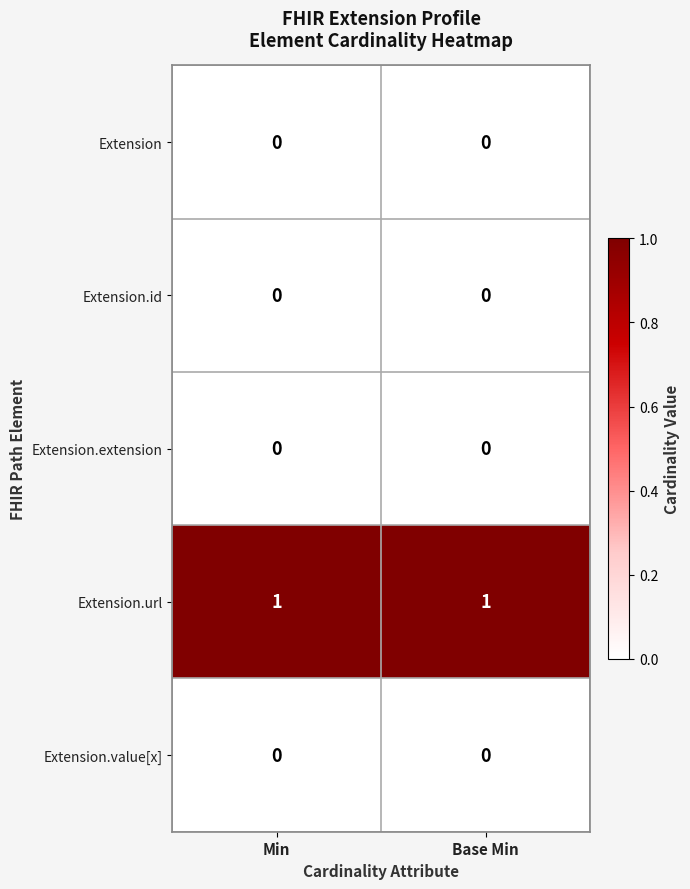

Which series has the largest total across all categories?

Extension.url